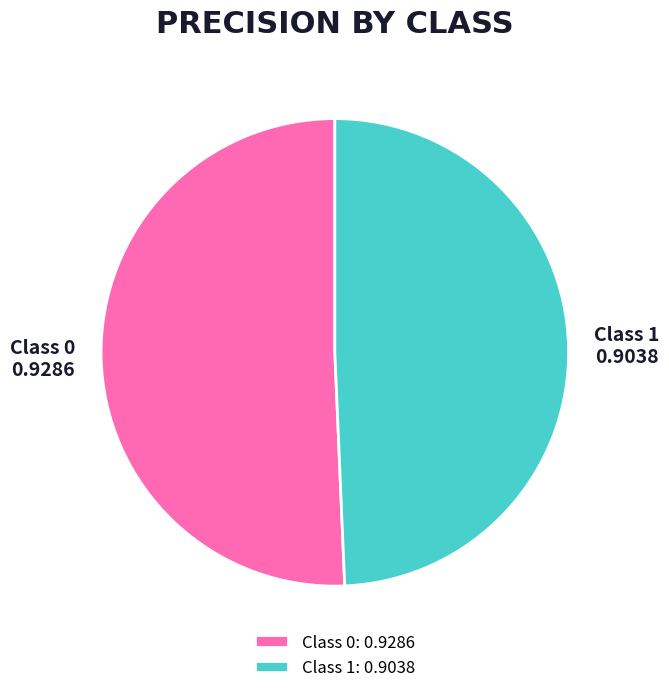

Is there any slice that represents more than half of the pie?

Yes